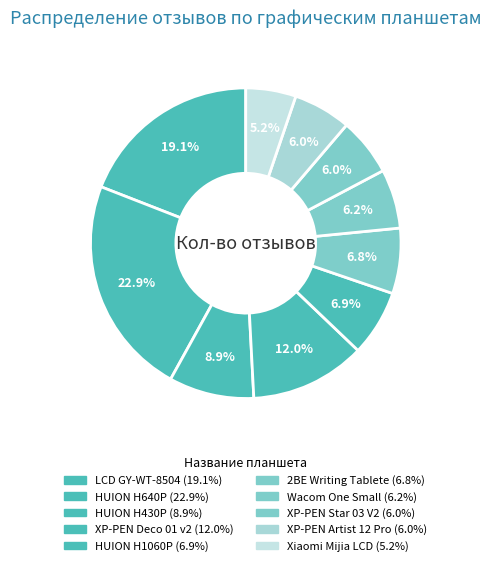

How many segments does this pie chart have?

10